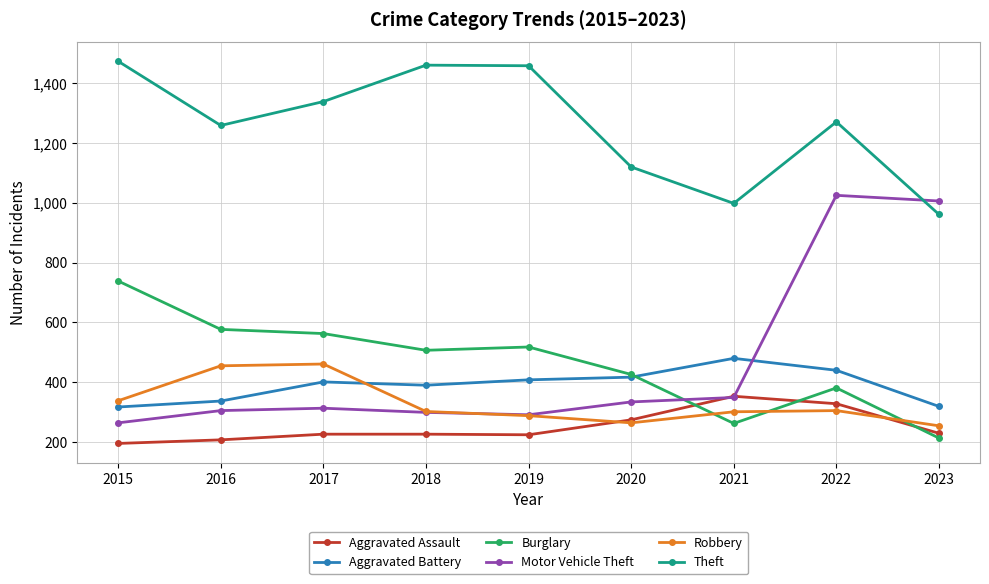

What is the value of the Robbery point at the 5th from the left?

287